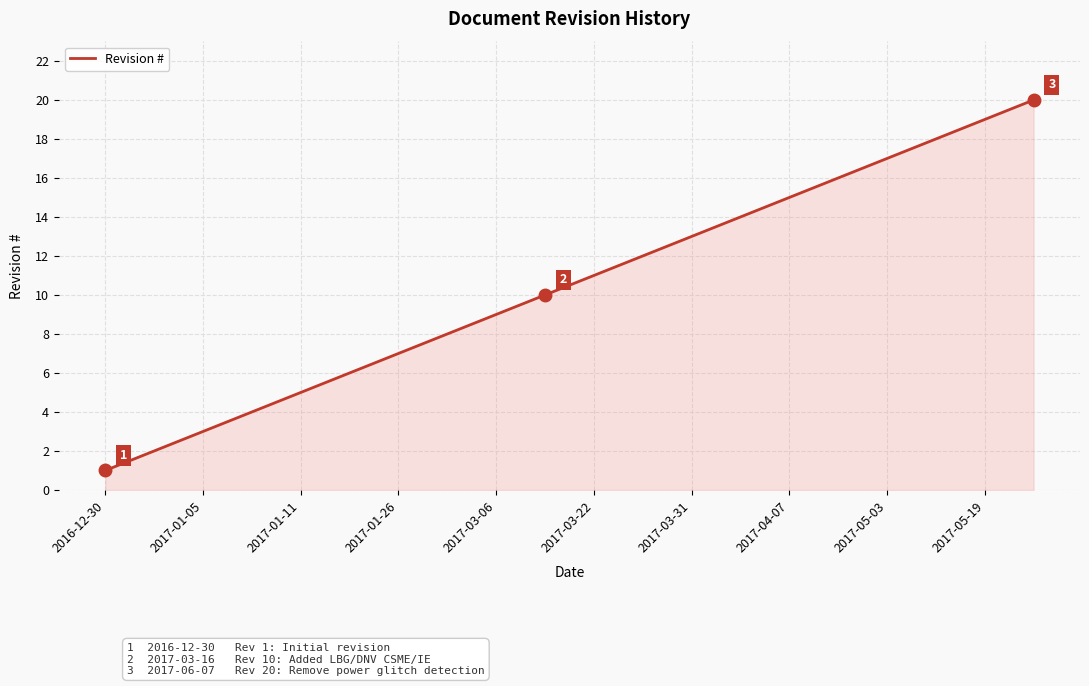

What is the maximum value shown in the chart?

20